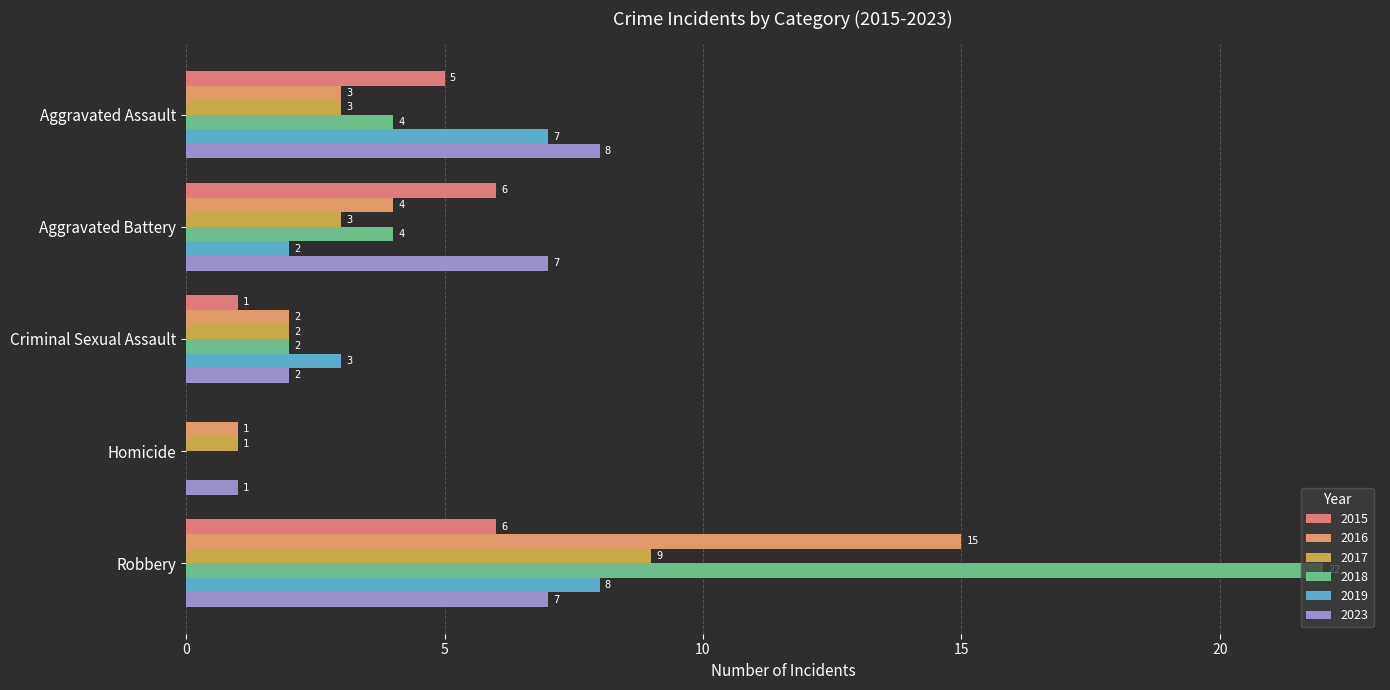

Rank the series by their maximum value, from highest to lowest.

2018, 2016, 2017, 2019, 2023, 2015